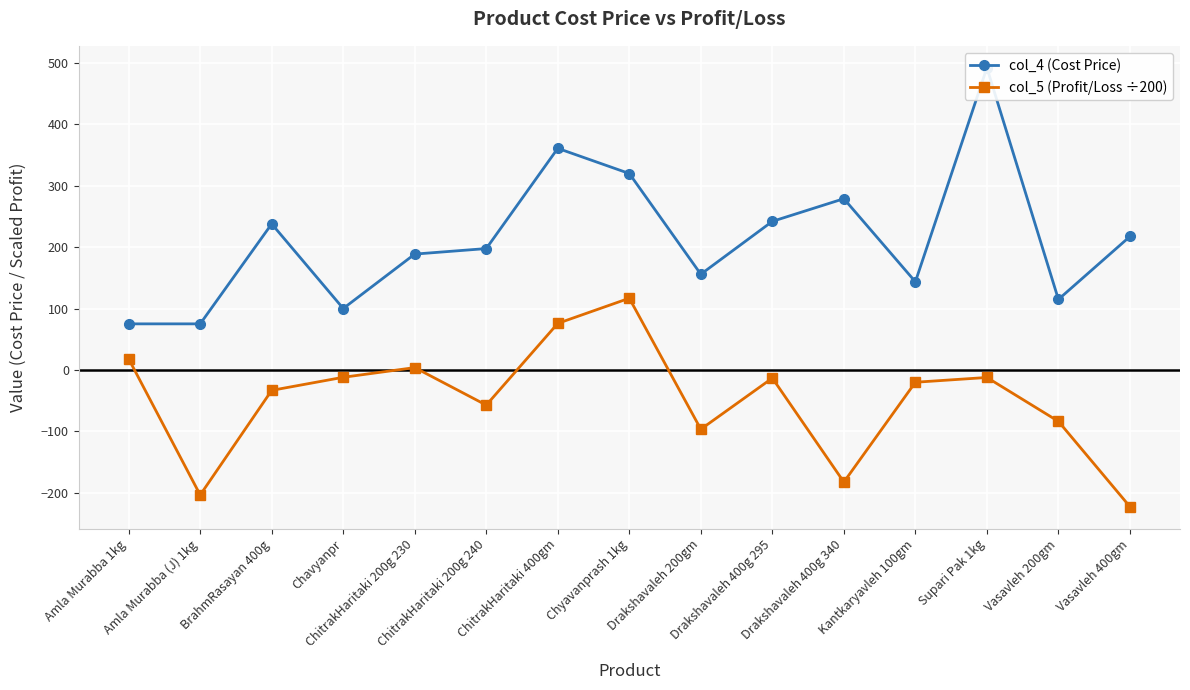

Which category has the highest value across all series?

Supari Pak 1kg